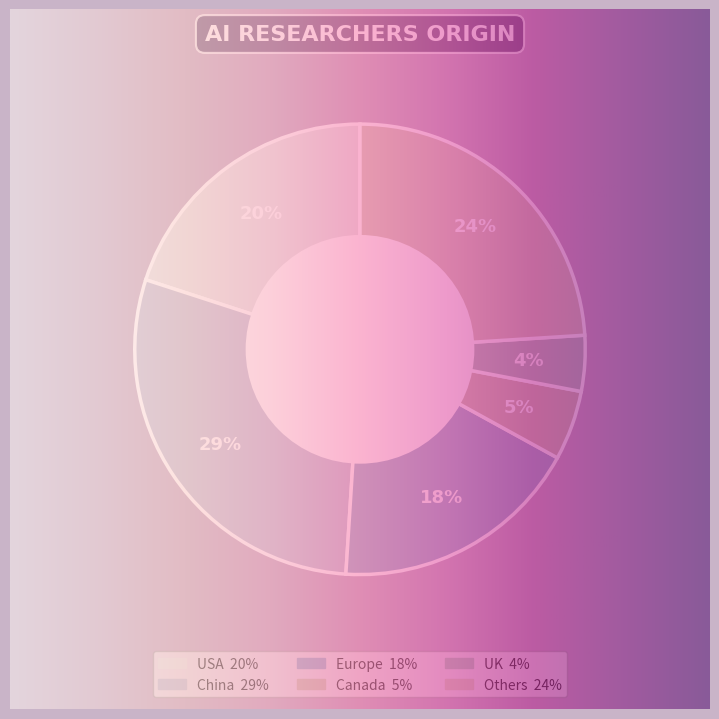

Is it true that Europe is 4% of the pie?

False